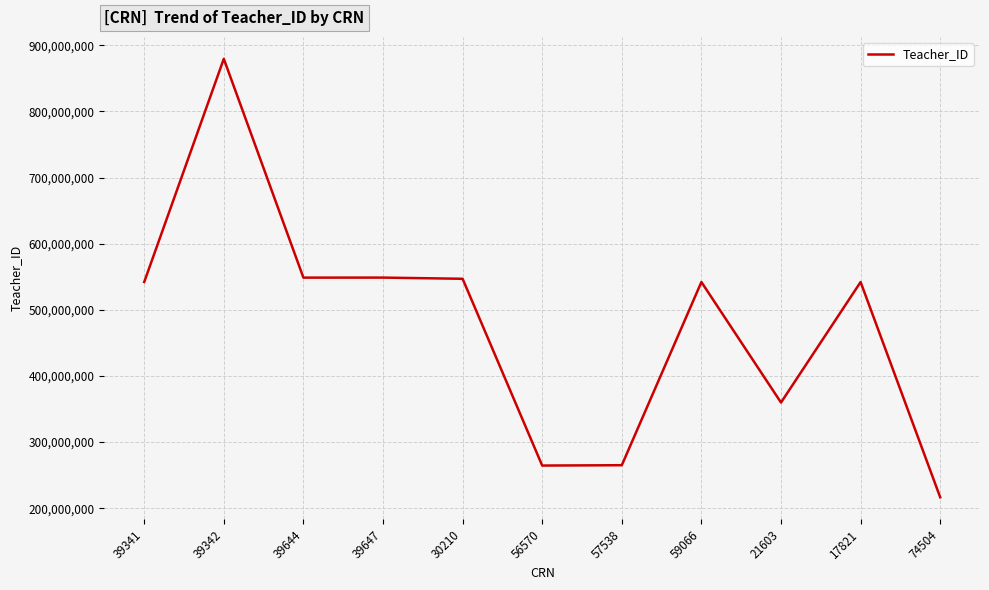

What is the approximate value at 39342, to the nearest 50?

879498650